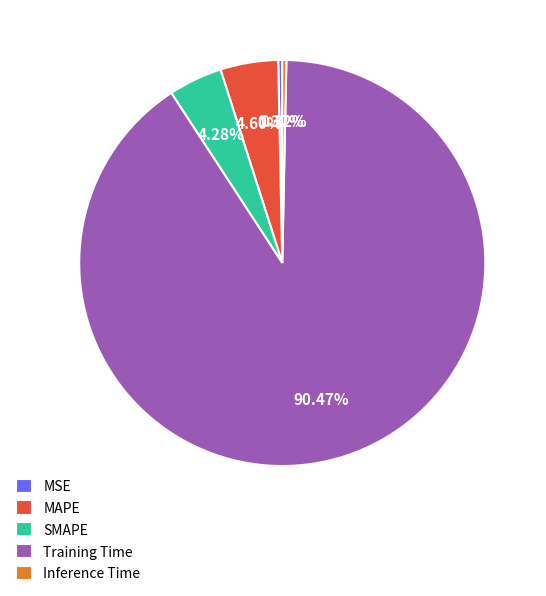

True or false: Training Time accounts for 90% of the total.

True